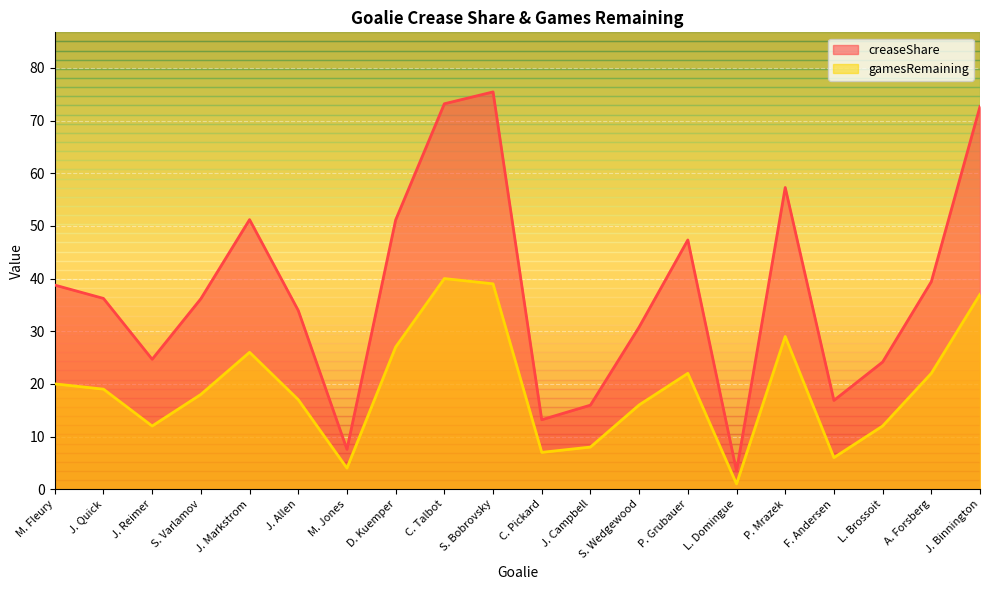

How many data points in gamesRemaining are less than 19?

10